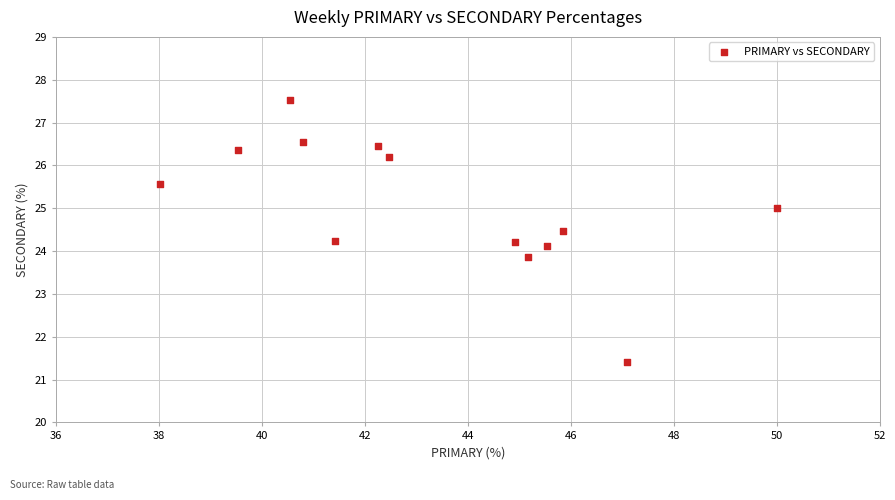

What is the range of X values (max minus min)?

12.0